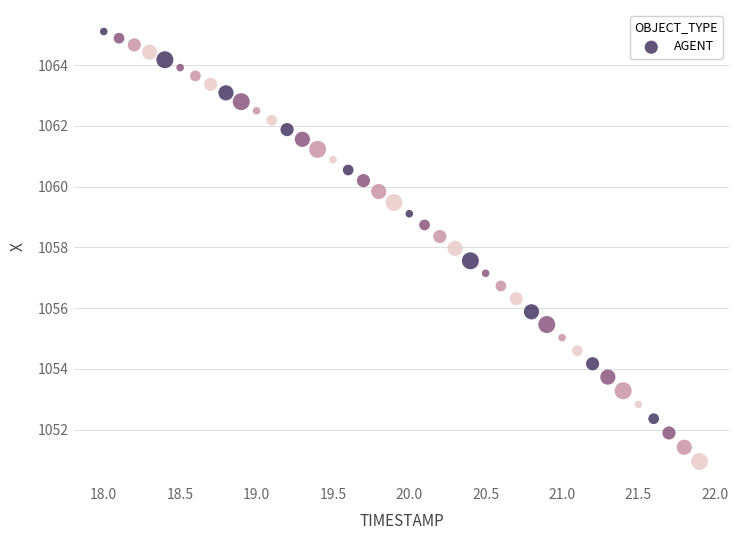

What is the range of X values (max minus min)?

3.9